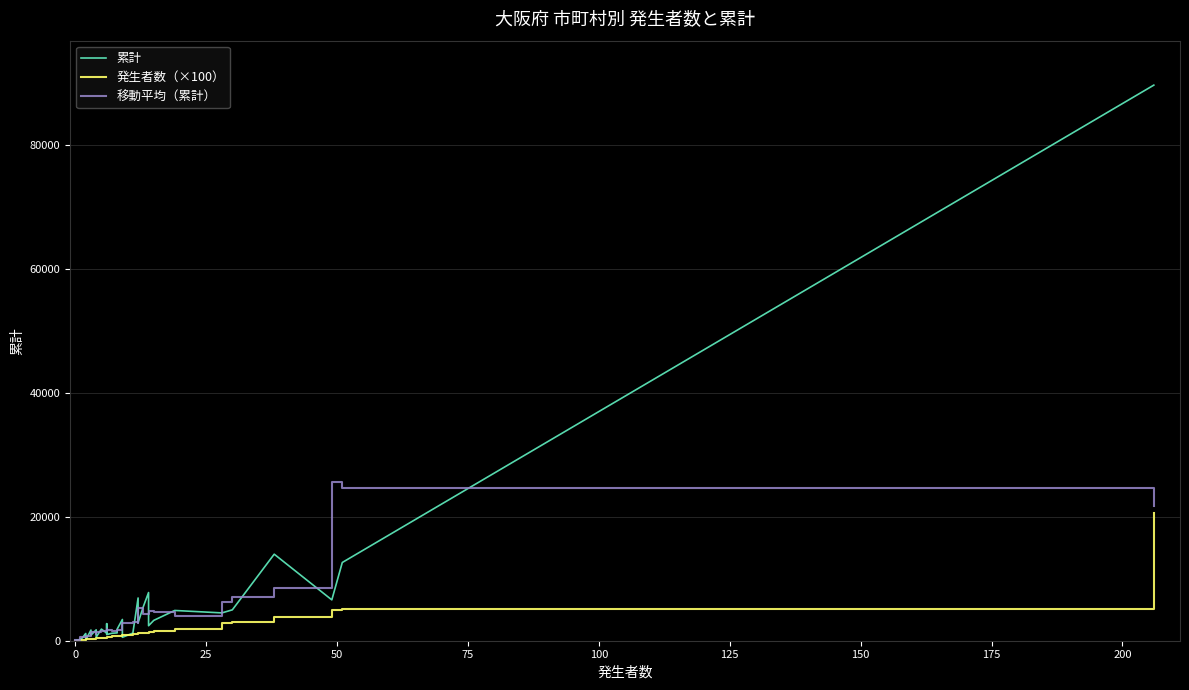

What are all the series names shown in the legend?

累計, 発生者数（×100）, 移動平均（累計）